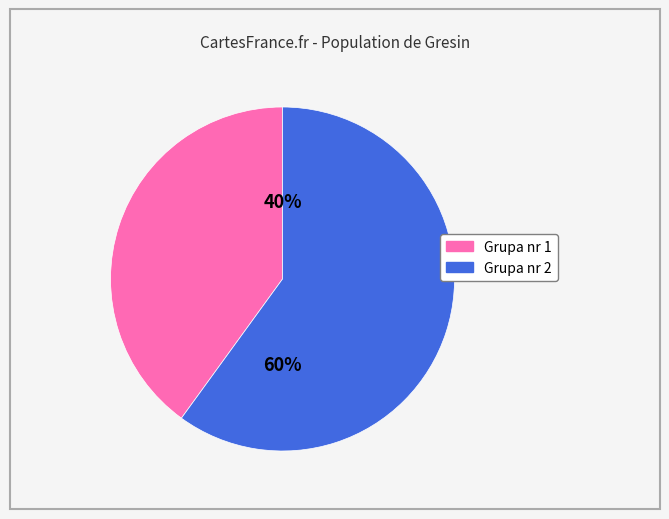

The Grupa nr 1 slice represents 40% of the pie. True or false?

True